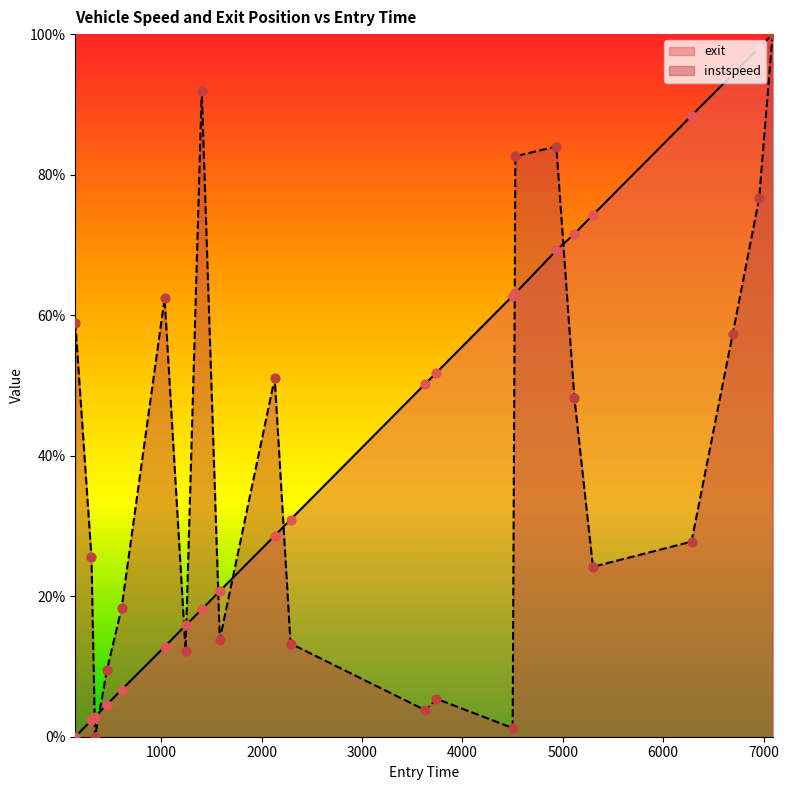

Is the value of instspeed at 5300.0 greater than the value of exit at 4527.0?

No